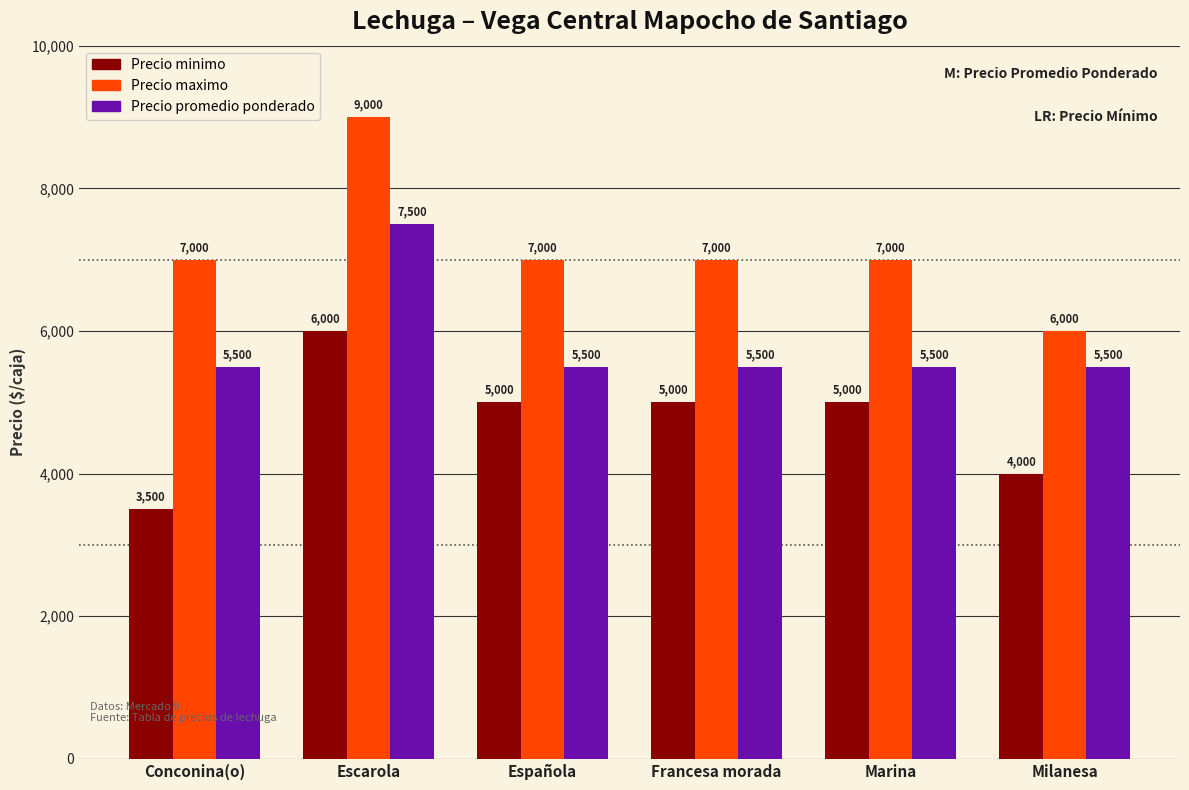

Count the number of categories in the chart.

6